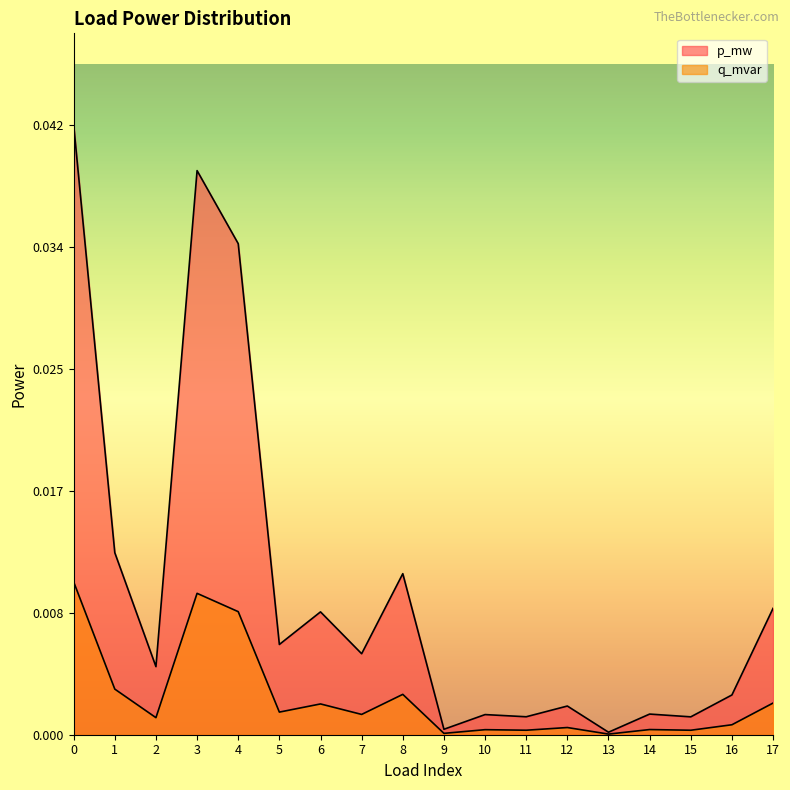

Rank the categories by q_mvar value from lowest to highest.

13, 9, 15, 11, 10, 14, 12, 16, 2, 7, 5, 6, 17, 8, 1, 4, 3, 0